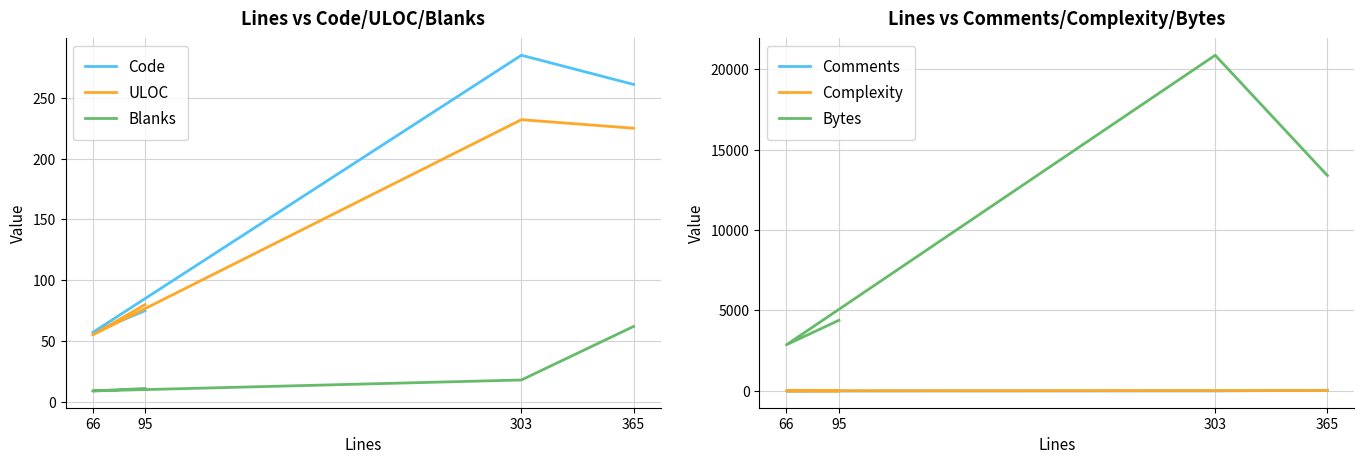

How many positive values does the Complexity series have?

3